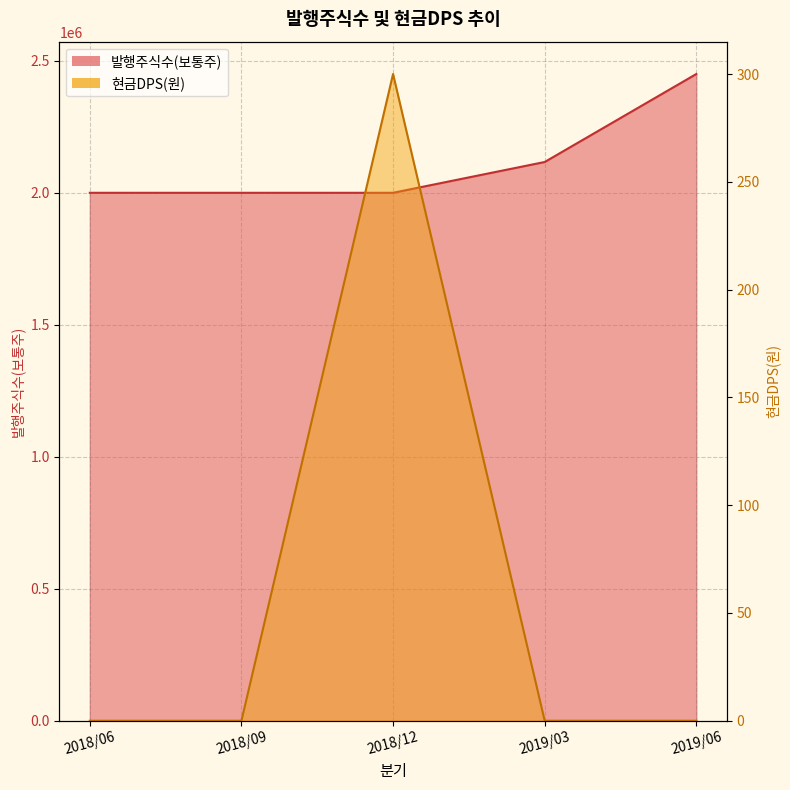

Rank the series by their maximum value, from lowest to highest.

현금DPS(원), 발행주식수(보통주)